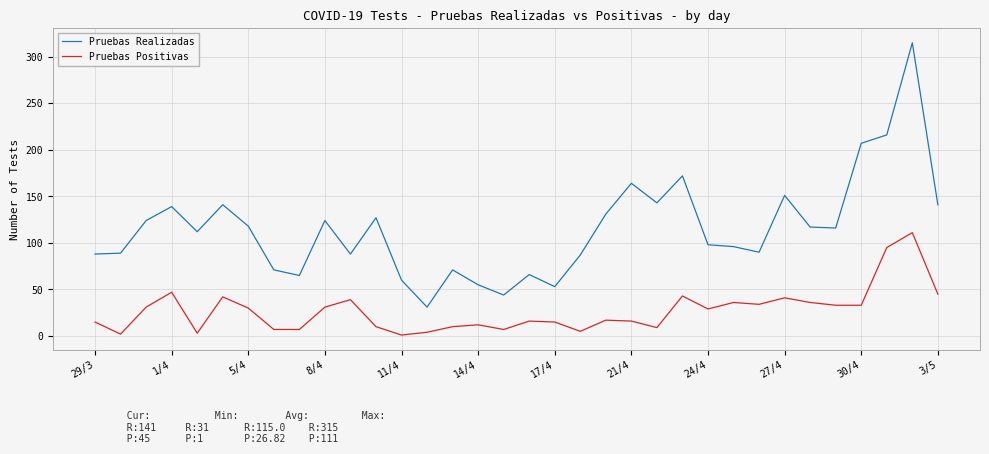

List the series in order of their overall mean, highest first.

Pruebas Realizadas, Pruebas Positivas